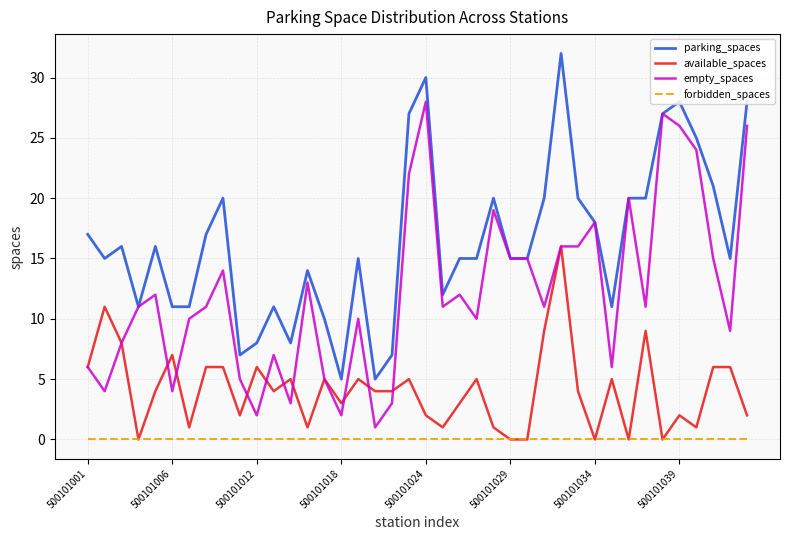

List the series in order of their peak value, highest first.

parking_spaces, empty_spaces, available_spaces, forbidden_spaces